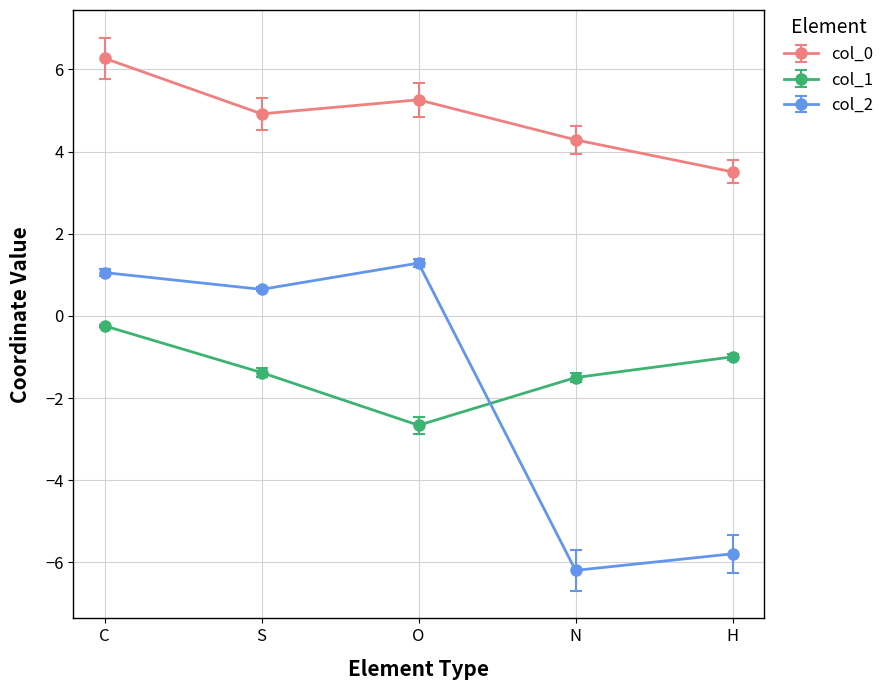

What is the sum of all col_2 values?

-9.0